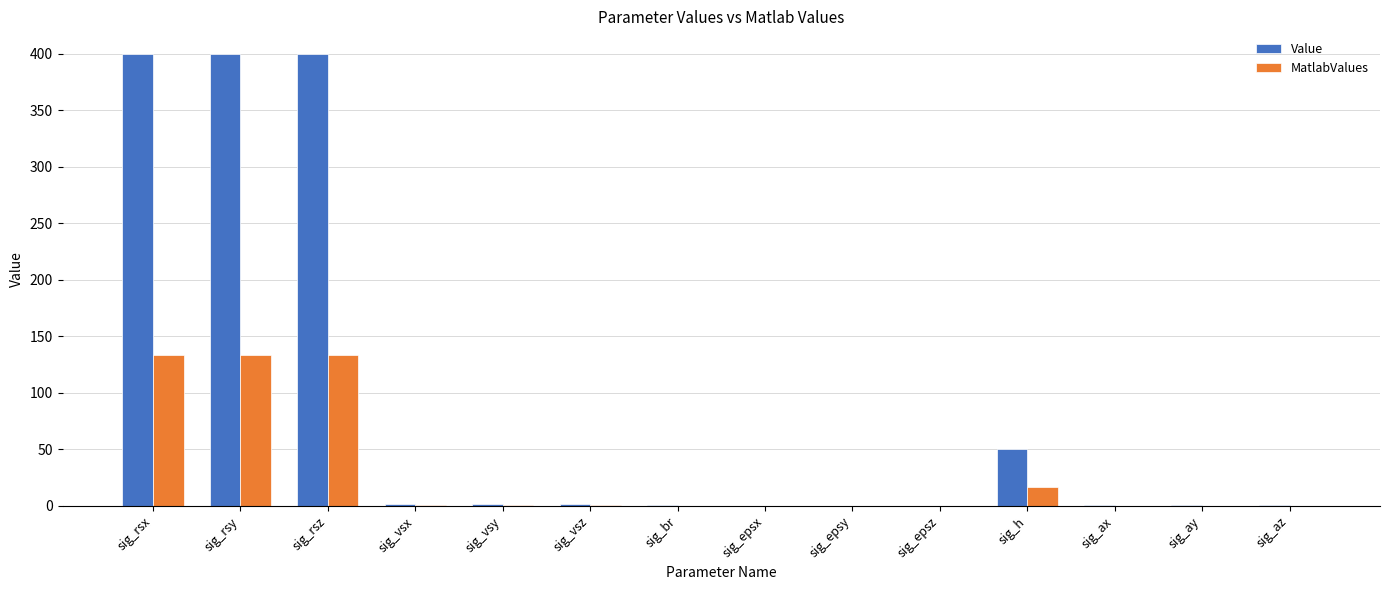

Which series has the largest range (max minus min)?

Value